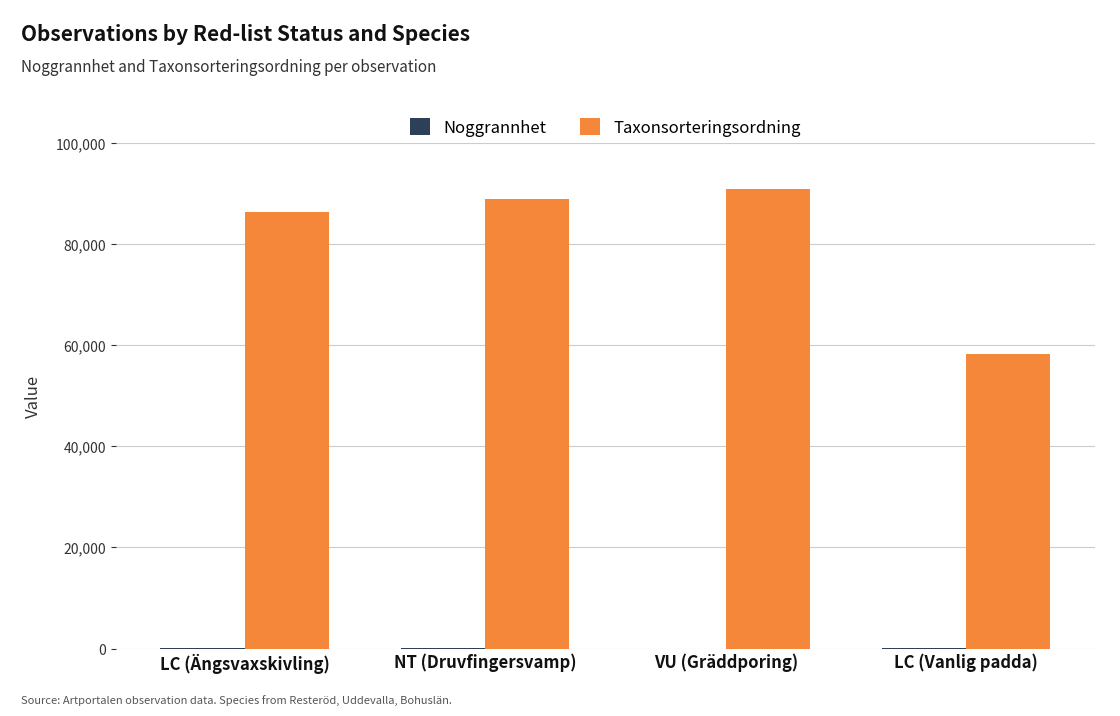

True or false: Taxonsorteringsordning has a value of 102880 at LC (Vanlig padda).

False